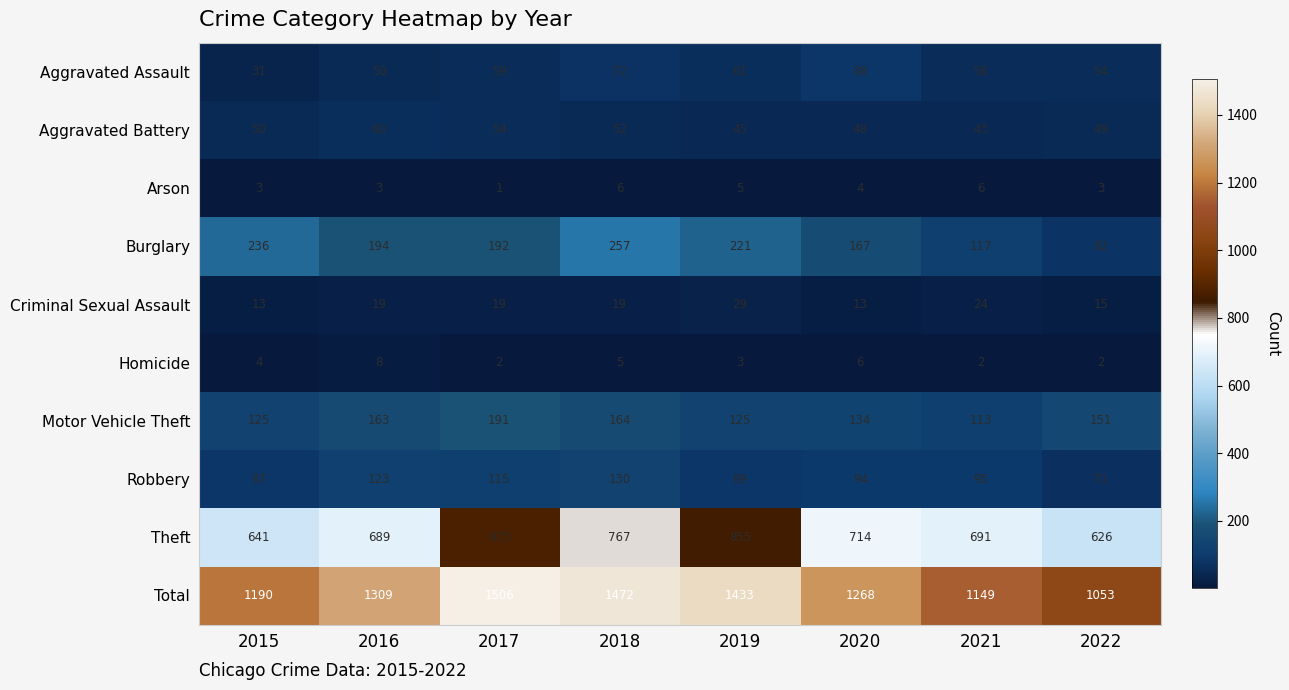

True or false: Aggravated Assault has a value of 61 at 2019.

True